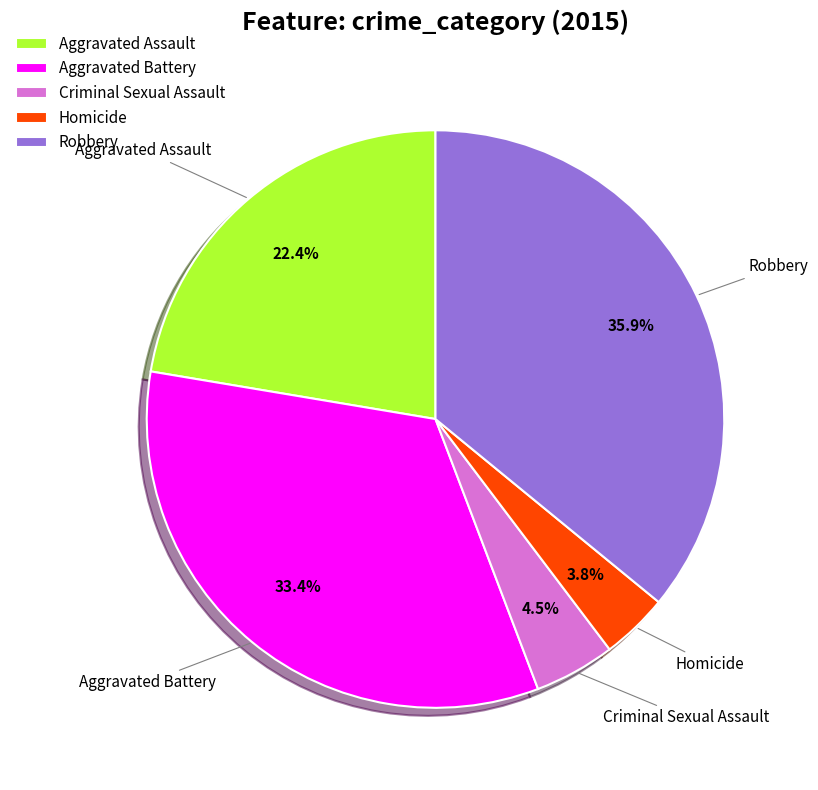

Which category has the biggest portion of the pie?

Robbery